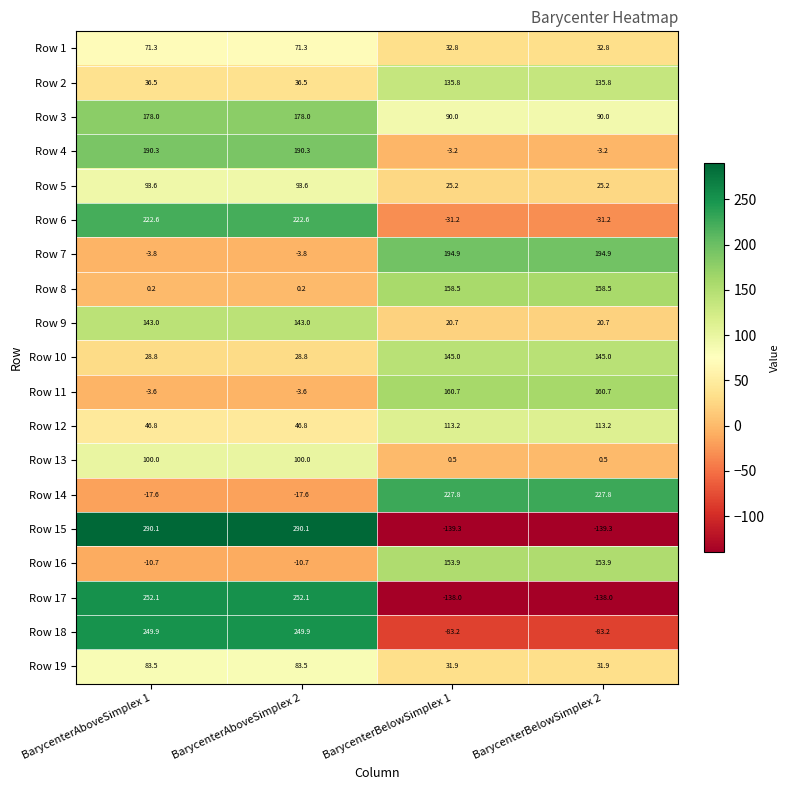

At how many categories does at least one series exceed 114?

4